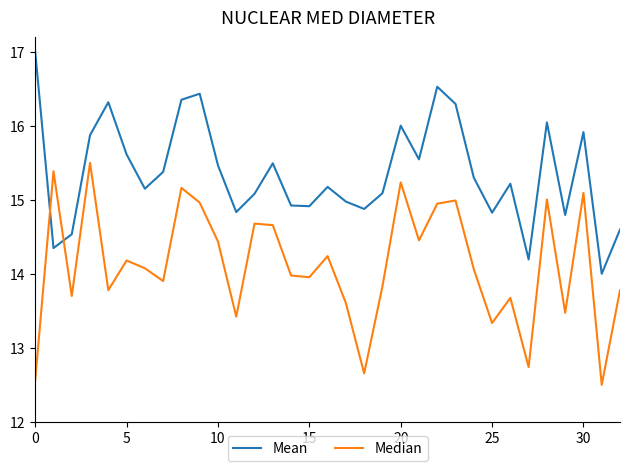

What is the greatest value displayed?

17.0